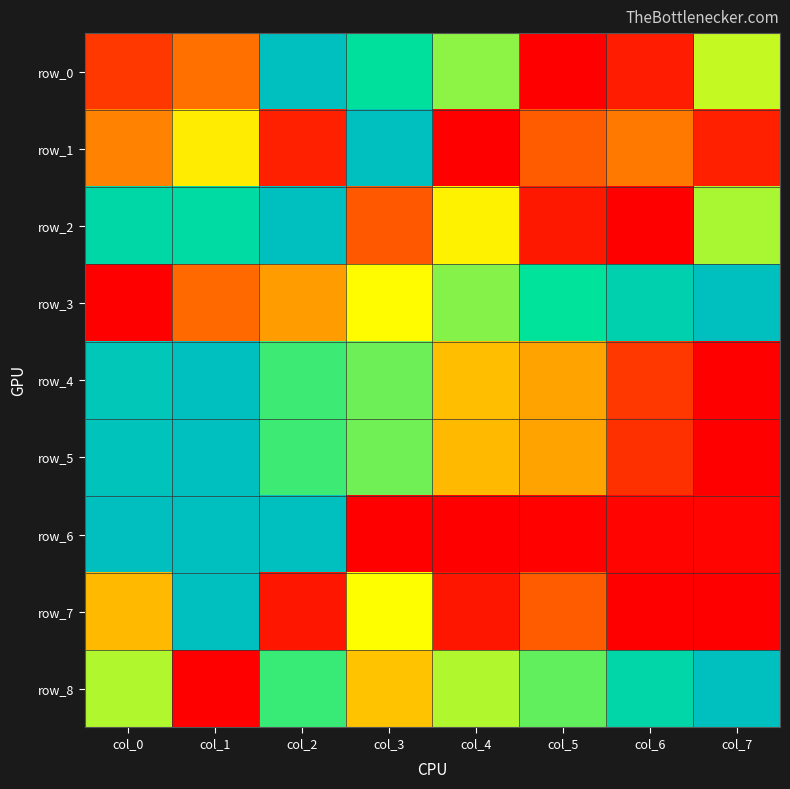

What is the total value across all series at col_3?

4.6